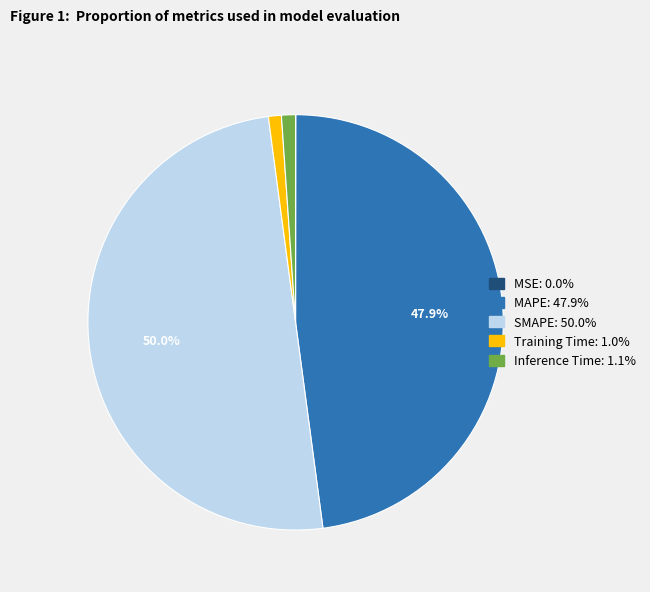

Between MAPE and Training Time, which is larger?

MAPE